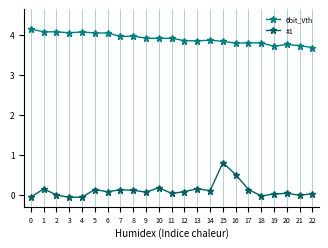

What is the greatest value displayed?

4.1